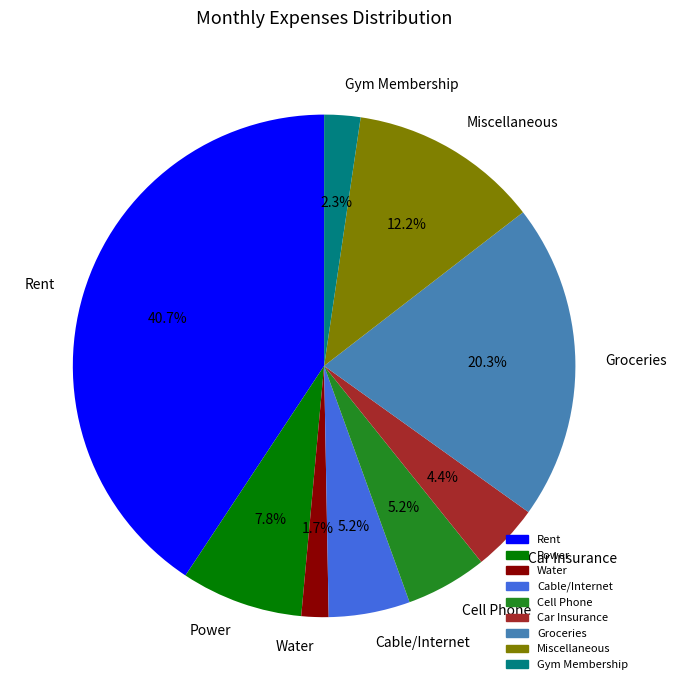

What percentage is the Groceries slice, to the nearest percent?

20%